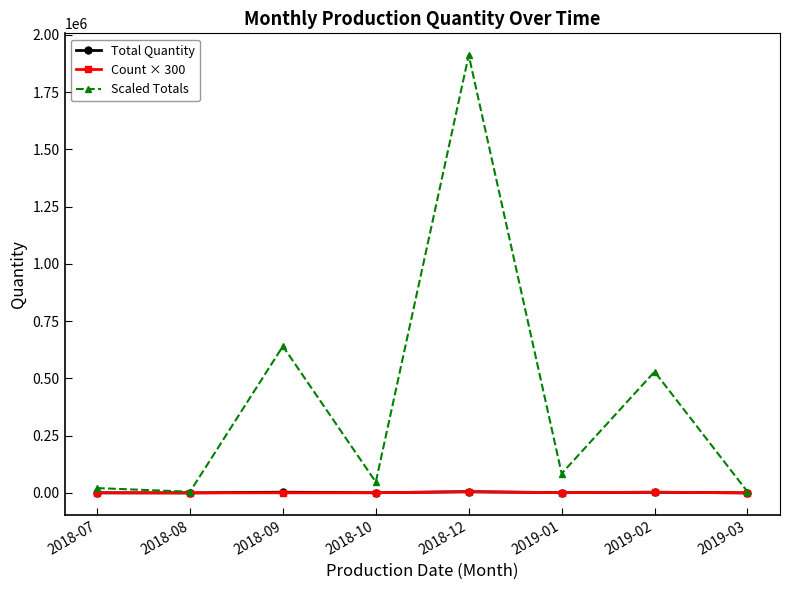

What is the total value across all series at 2019-01?

87105.9